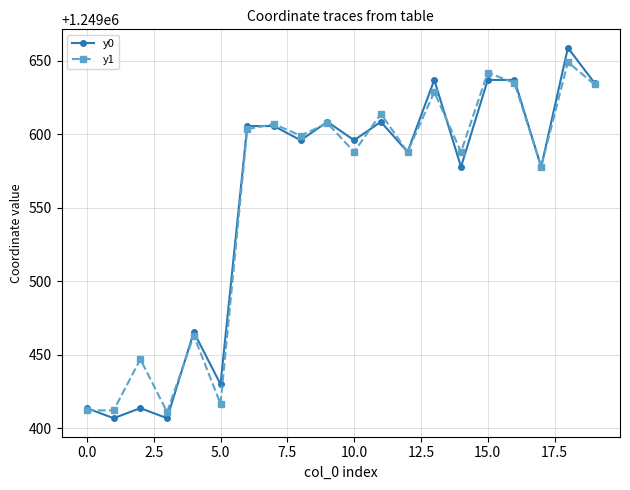

How many distinct data groups are displayed?

2